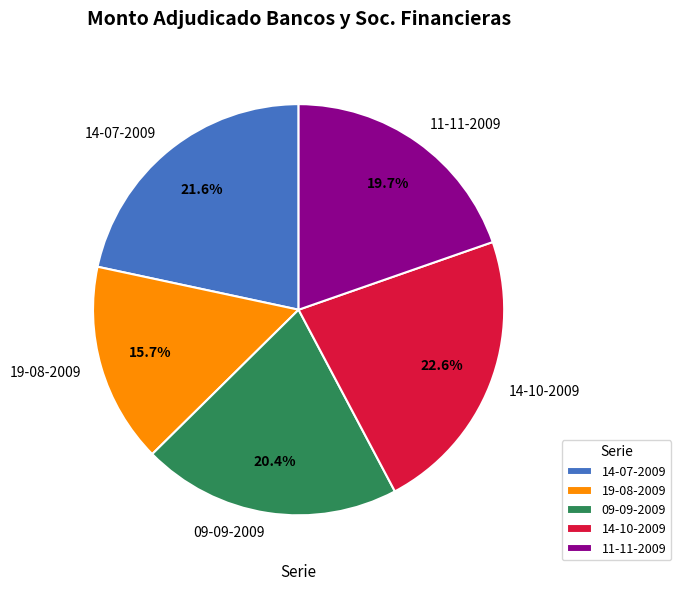

What portion of the pie excludes 14-07-2009?

78.4%